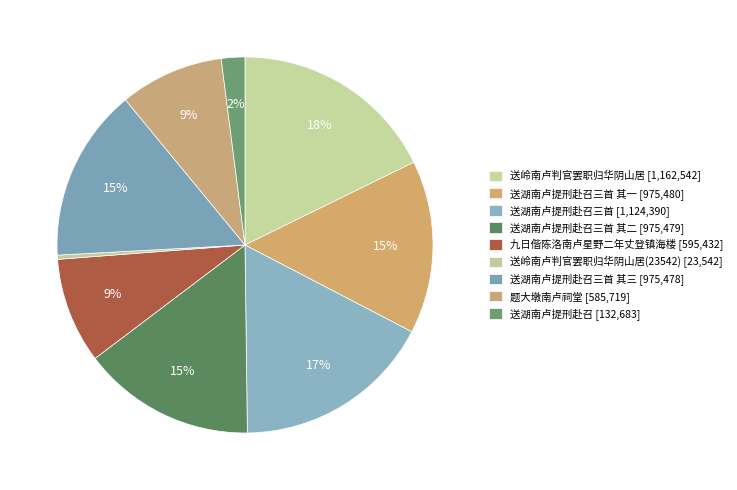

Count the number of slices in the pie.

9